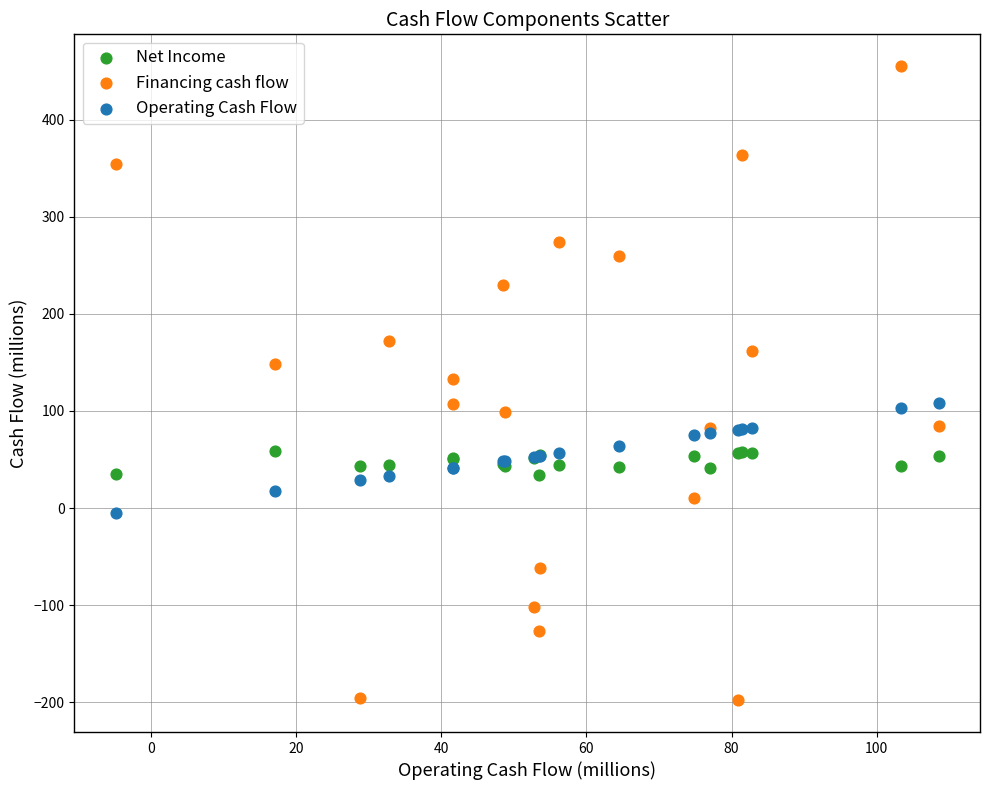

Which series reaches the minimum Y coordinate?

Financing cash flow